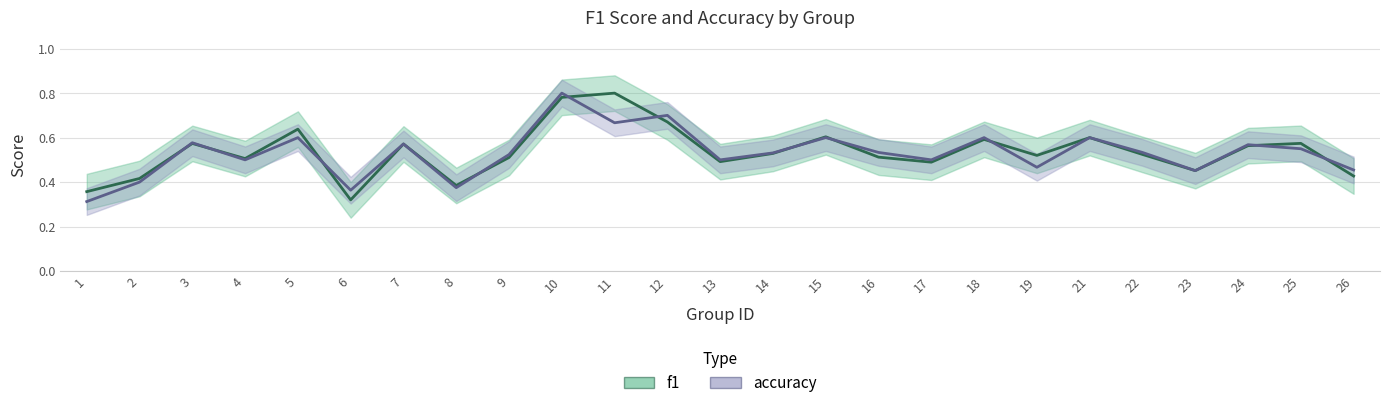

Reading left to right, list all the values displayed in this chart.

f1: 0.4	0.4	0.6	0.5	0.6	0.3	0.6	0.4	0.5	0.8	0.8	0.7	0.5	0.5	0.6	0.5	0.5	0.6	0.5	0.6	0.5	0.5	0.6	0.6	0.4
accuracy: 0.3	0.4	0.6	0.5	0.6	0.4	0.6	0.4	0.5	0.8	0.7	0.7	0.5	0.5	0.6	0.5	0.5	0.6	0.5	0.6	0.5	0.5	0.6	0.6	0.5